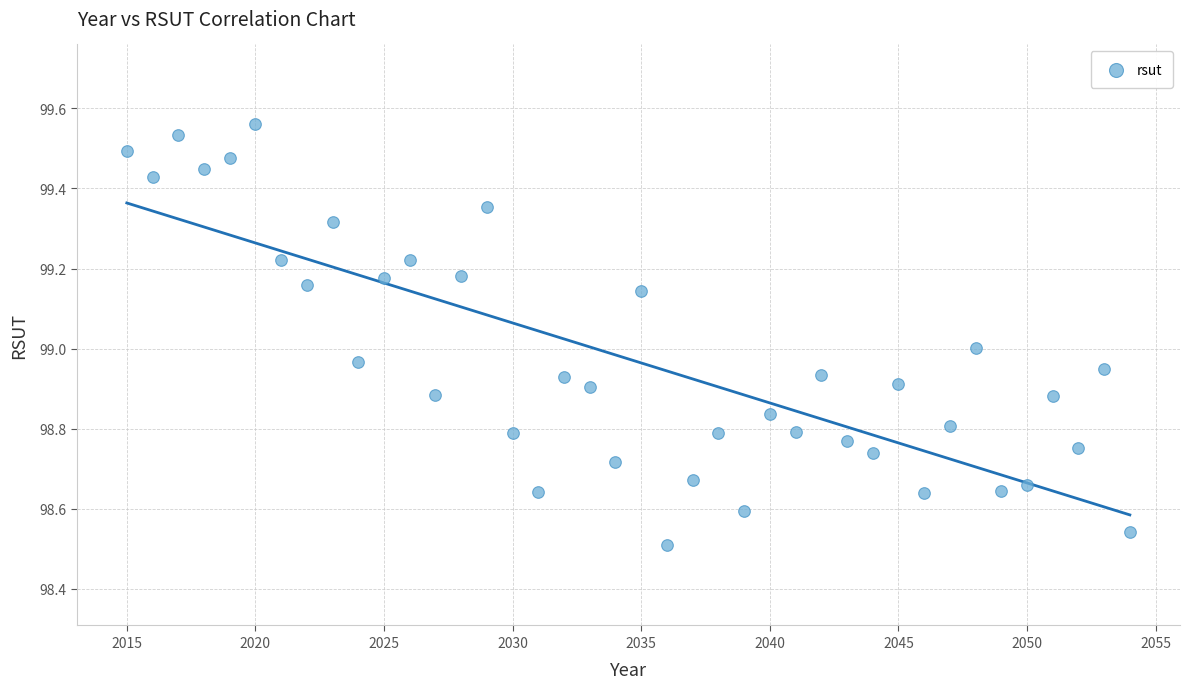

What is the range of X values (max minus min)?

39.0